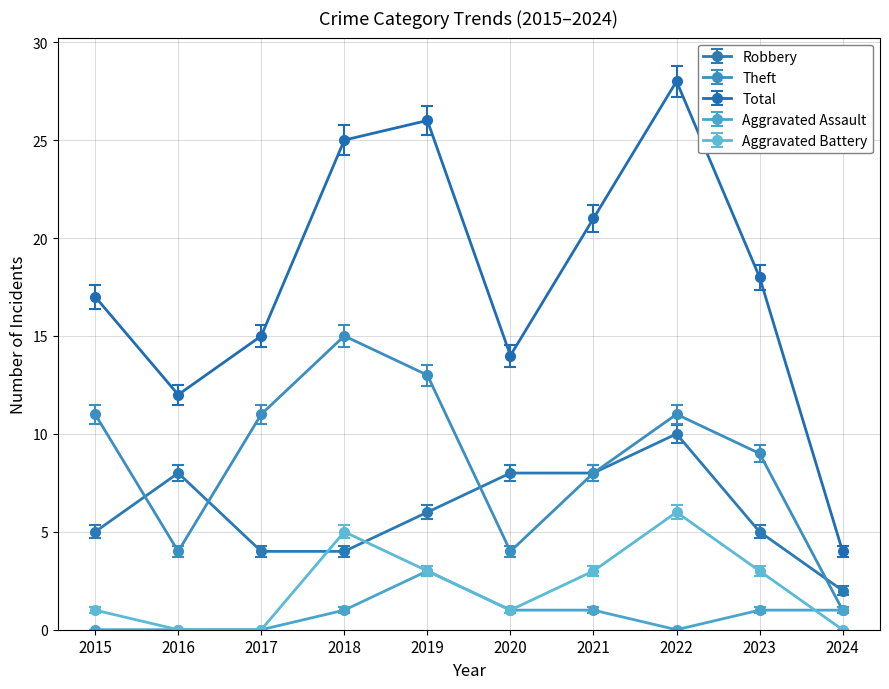

Reading left to right, extract all data points from this chart.

Robbery: 5	8	4	4	6	8	8	10	5	2
Theft: 11	4	11	15	13	4	8	11	9	1
Total: 17	12	15	25	26	14	21	28	18	4
Aggravated Assault: 0	0	0	1	3	1	1	0	1	1
Aggravated Battery: 1	0	0	5	3	1	3	6	3	0